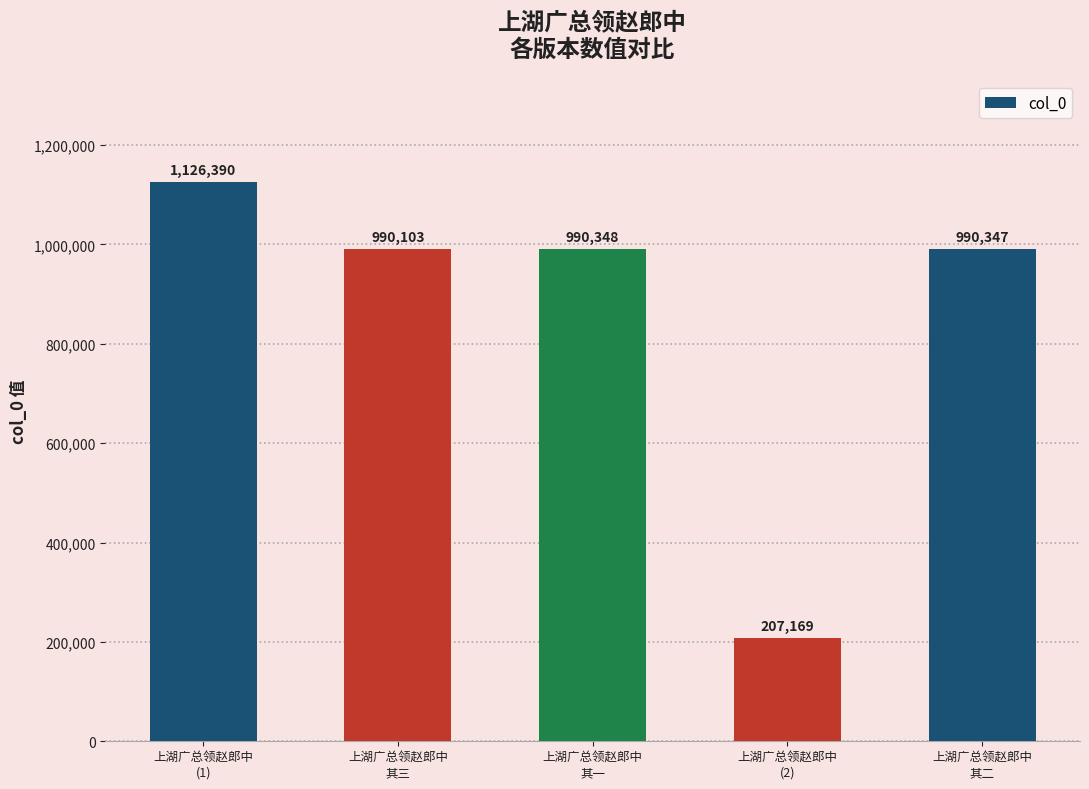

Which category has the lowest value across all series?

上湖广总领赵郎中
(2)